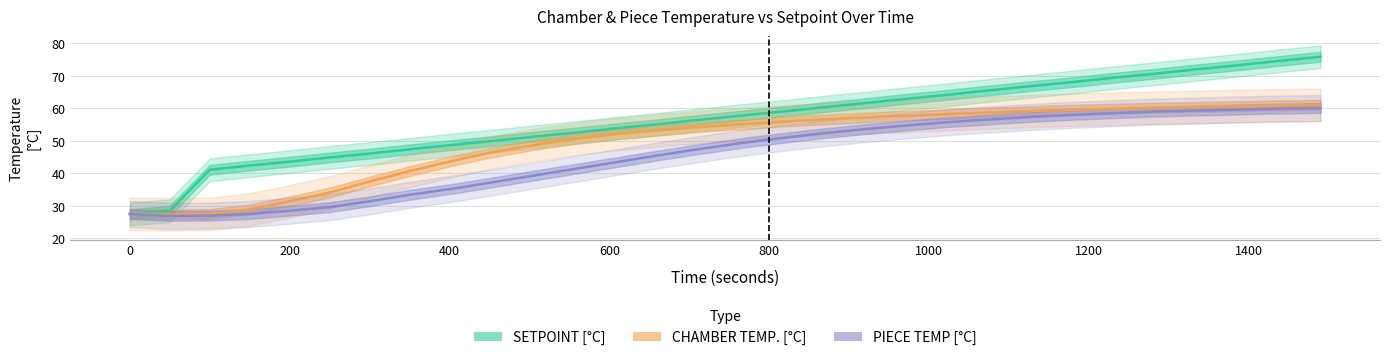

True or false: CHAMBER TEMP. [°C] has more than 0 interior local peaks.

False